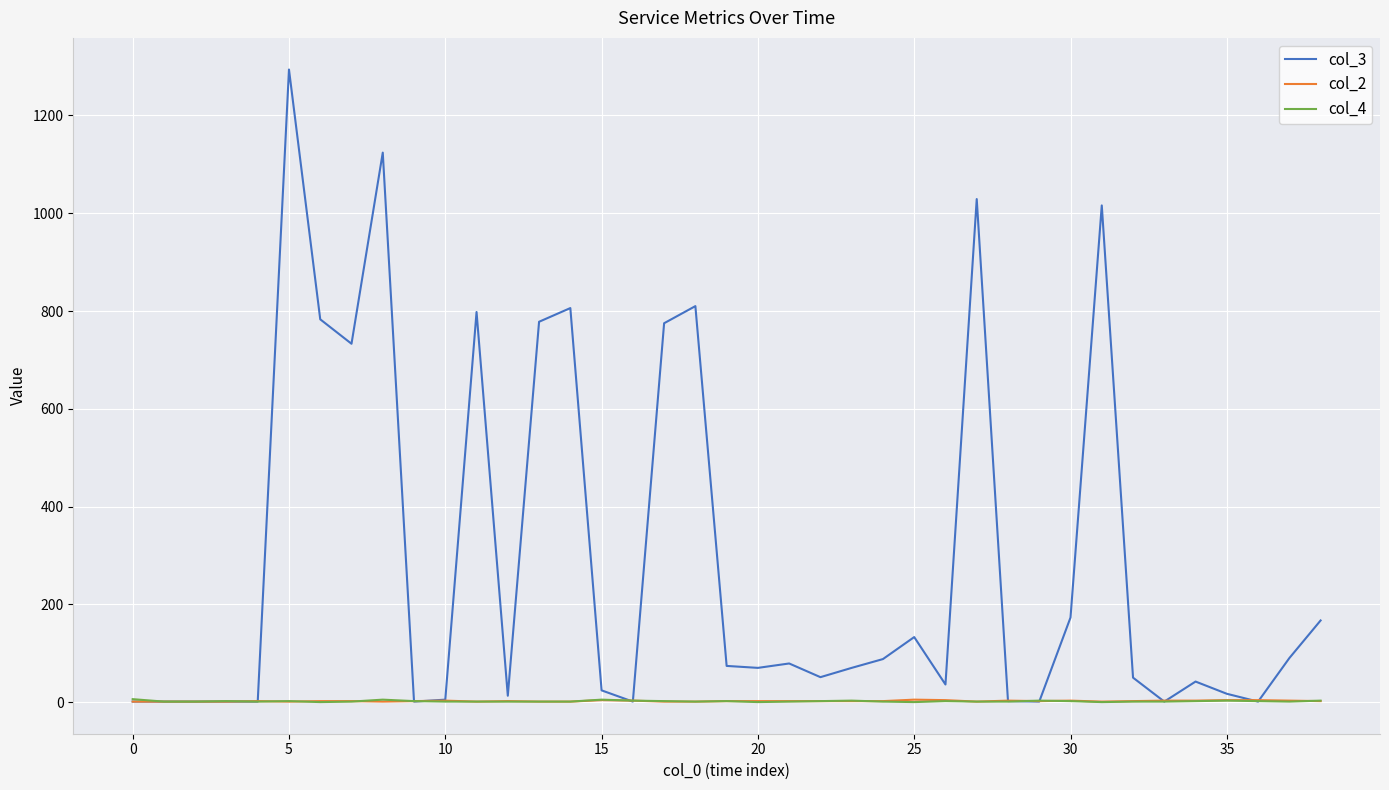

Which series has the largest range (max minus min)?

col_3